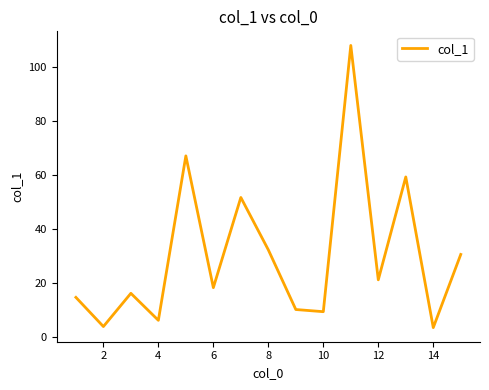

What is the difference between the maximum and minimum values?

104.5